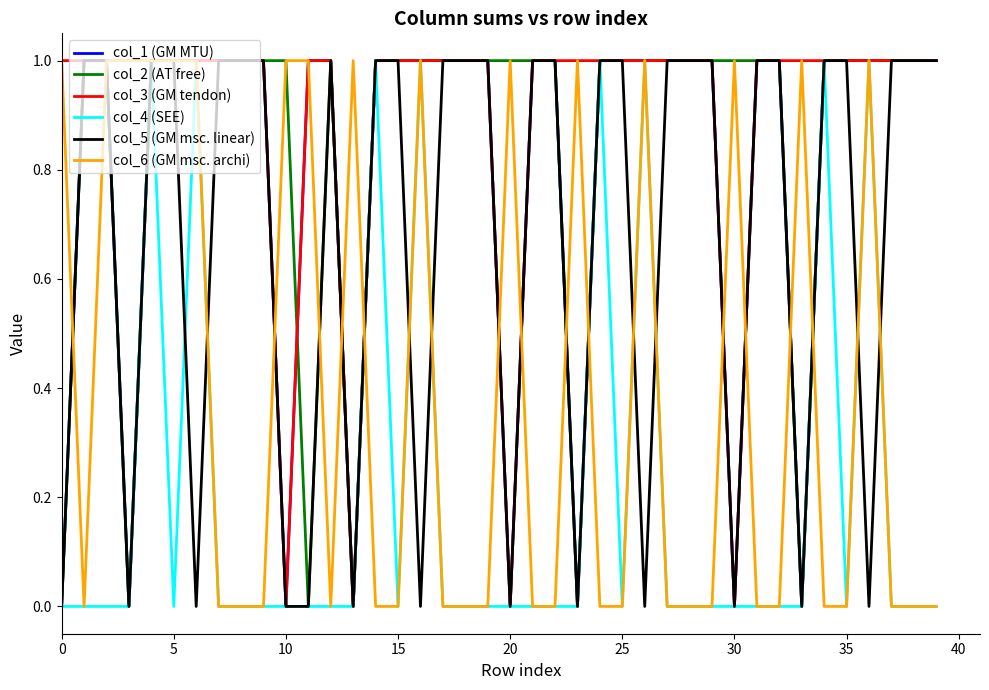

Which series has the largest total across all categories?

col_3 (GM tendon)